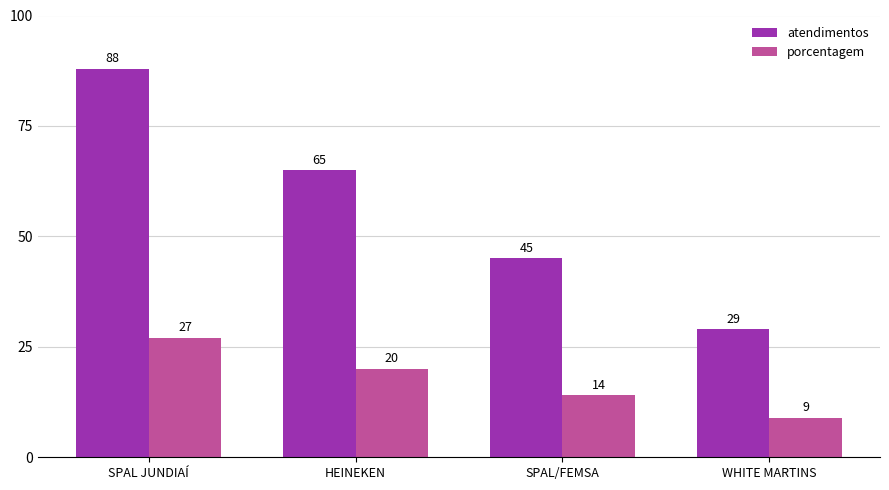

The value of porcentagem at HEINEKEN is 12. True or false?

False